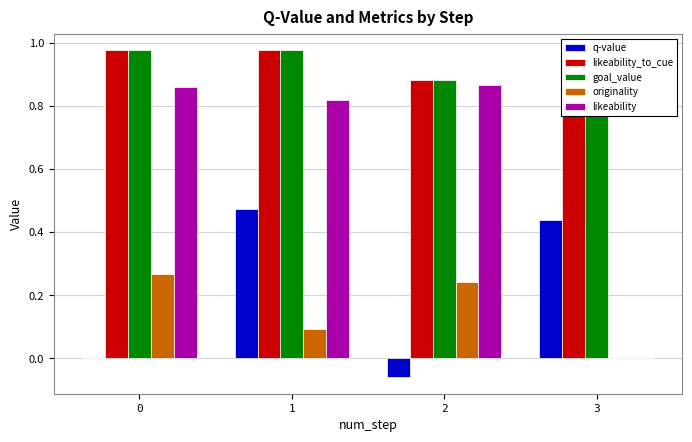

Between 3 and 0, which is larger?

3